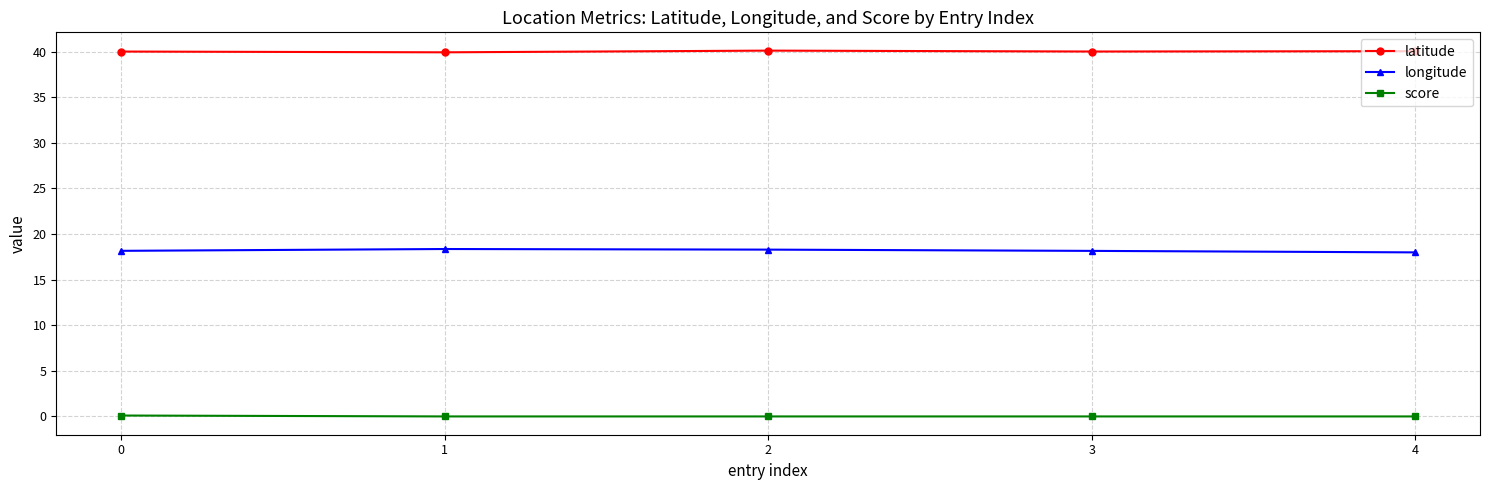

The value of score at 4 is 0.0. True or false?

True